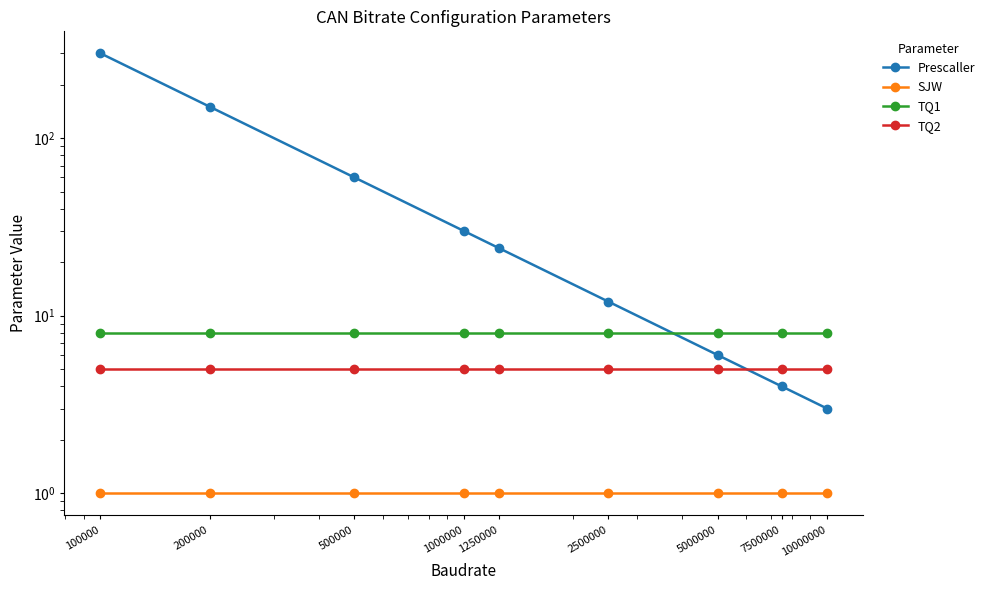

How many lines are shown in the chart?

4